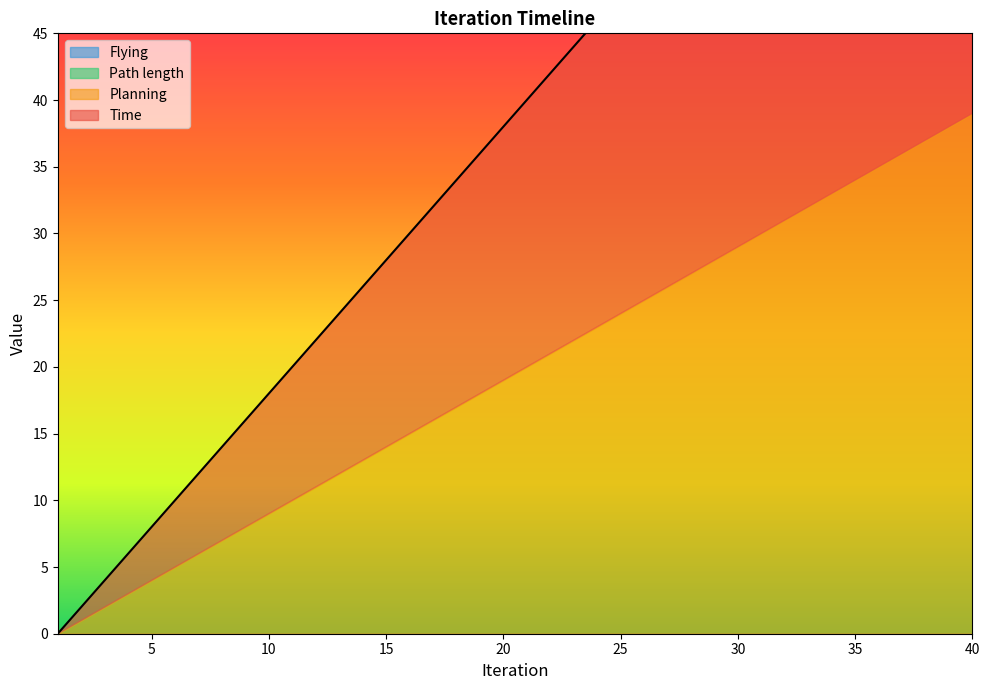

What is the total value across all series at 23?

44.0